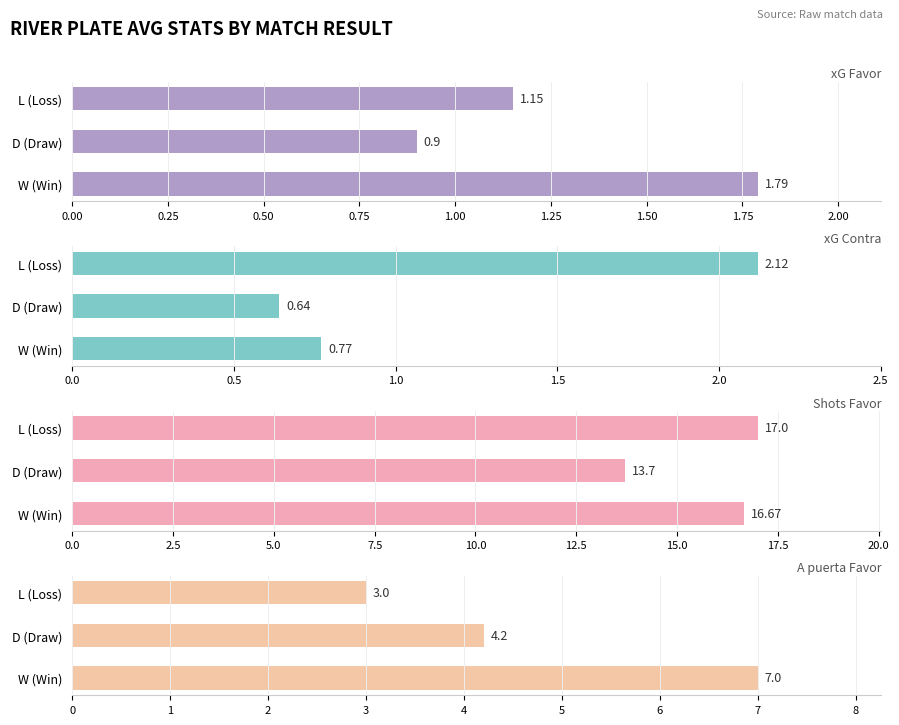

At how many categories does at least one series exceed 4?

3